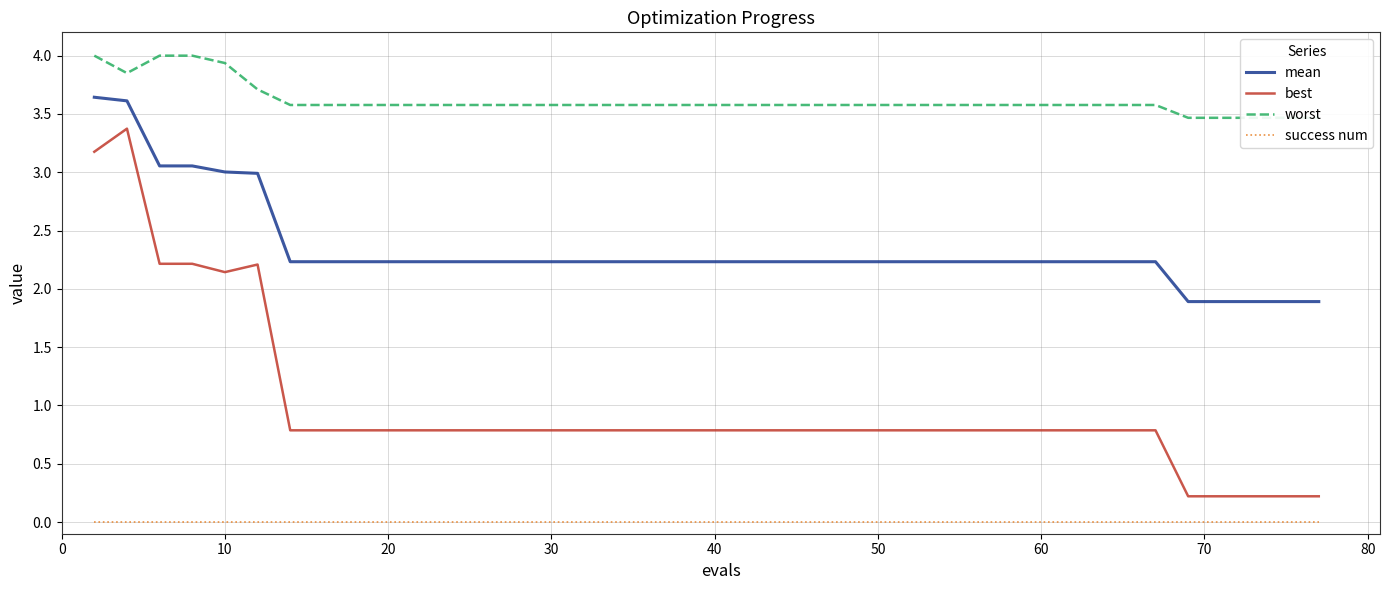

What is the minimum value for mean?

1.9